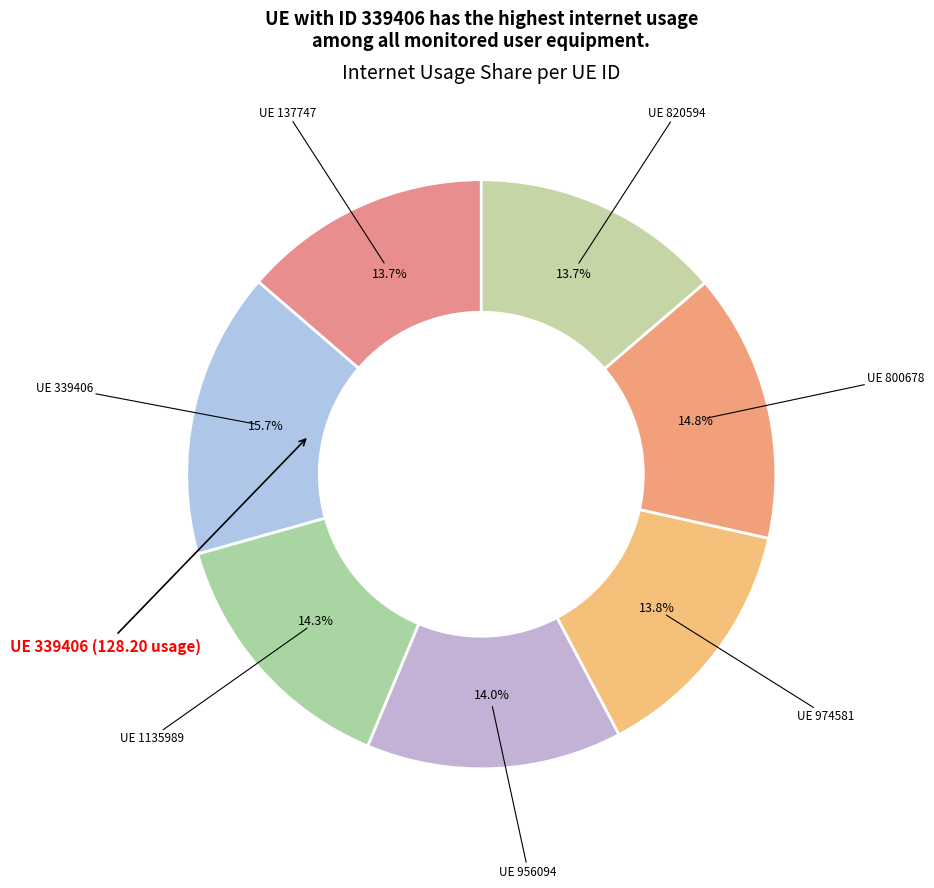

How many slices are in this pie chart?

7